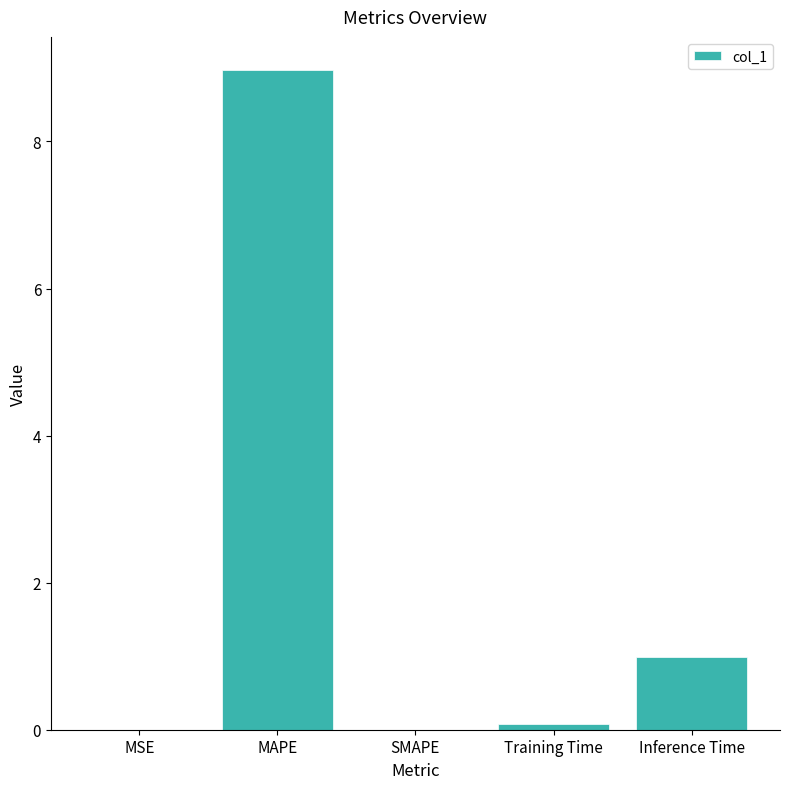

What is the sum of all values?

10.0